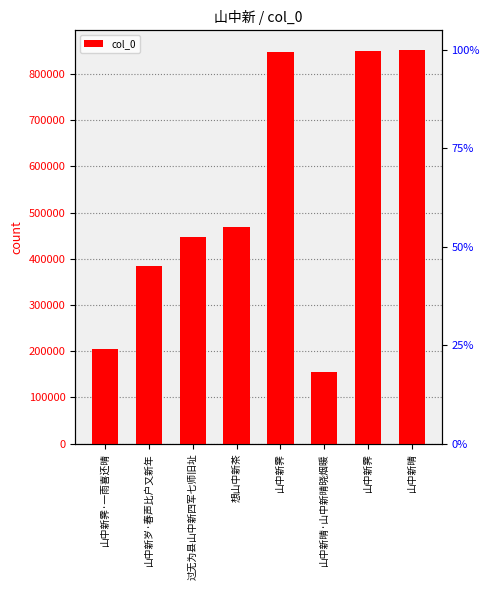

Reading left to right, extract all data points from this chart.

205526	385056	447757	468507	848869	154616	849079	852255